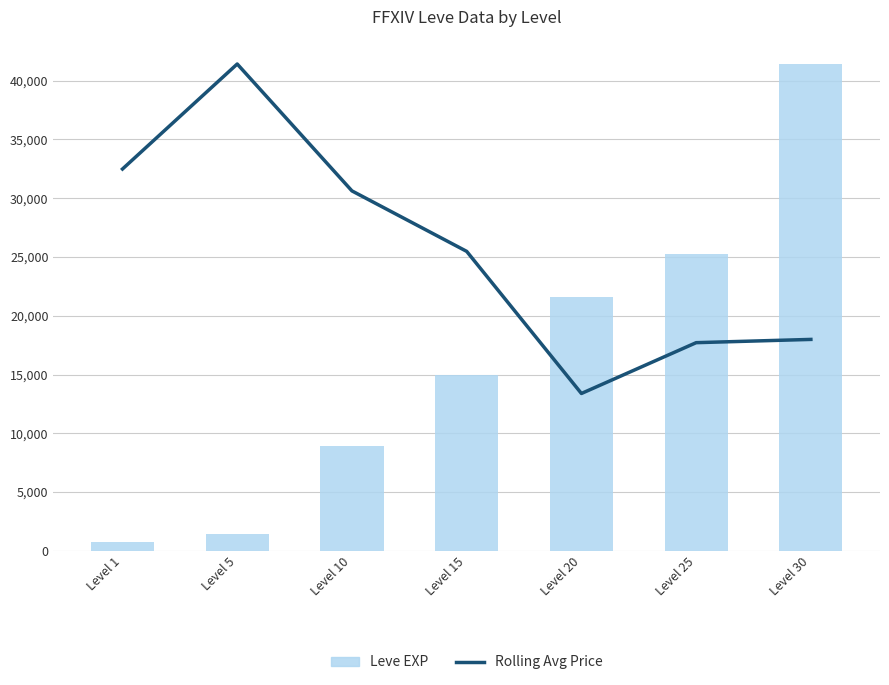

What value does the Leve EXP series have at Level 20?

21600.0